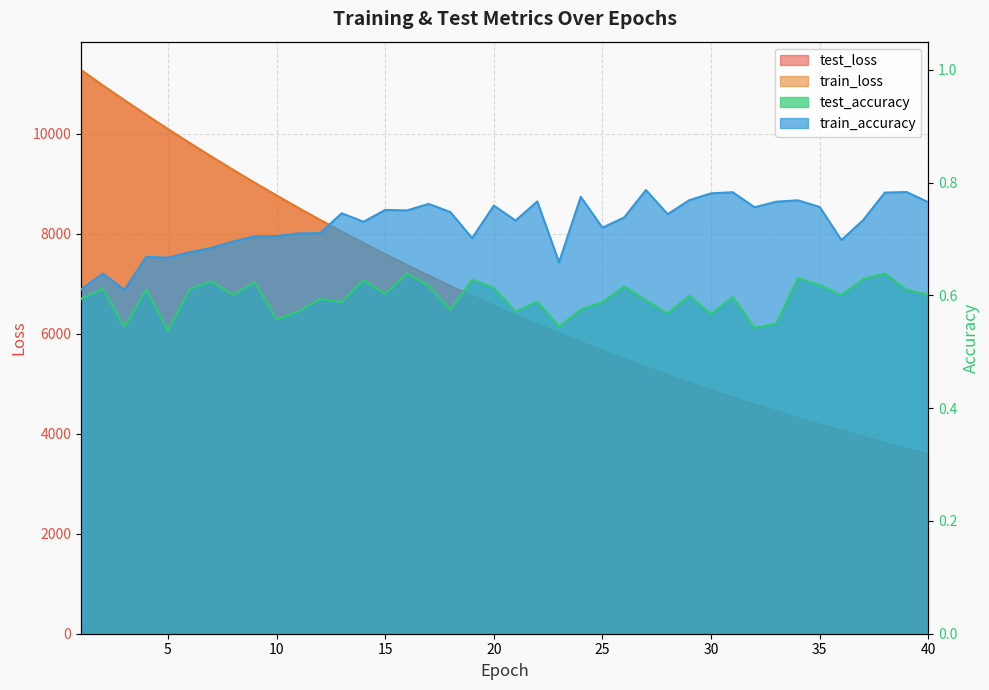

Read the test_accuracy value at 8.

0.6